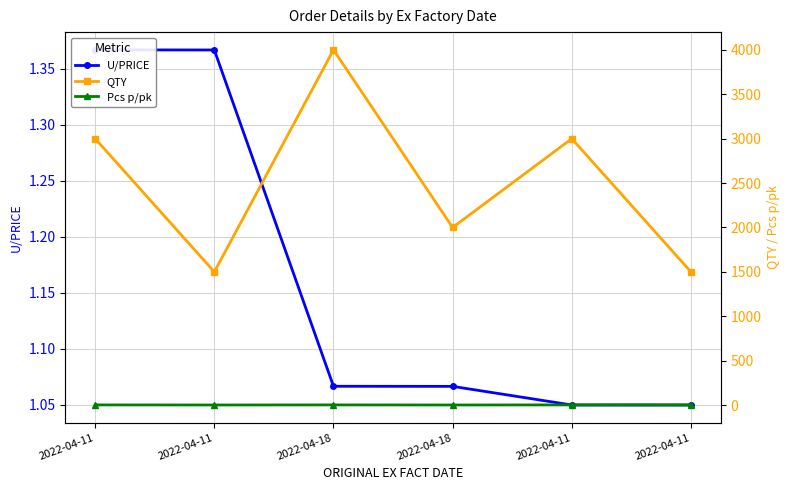

True or false: Pcs p/pk and U/PRICE cross at least once.

True